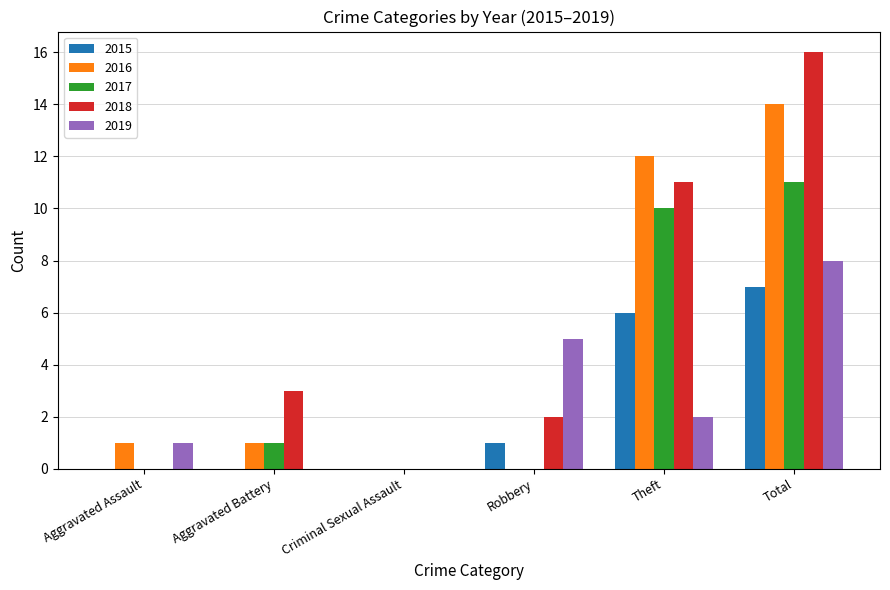

Is it true that 2015 equals 4 at Aggravated Battery?

False